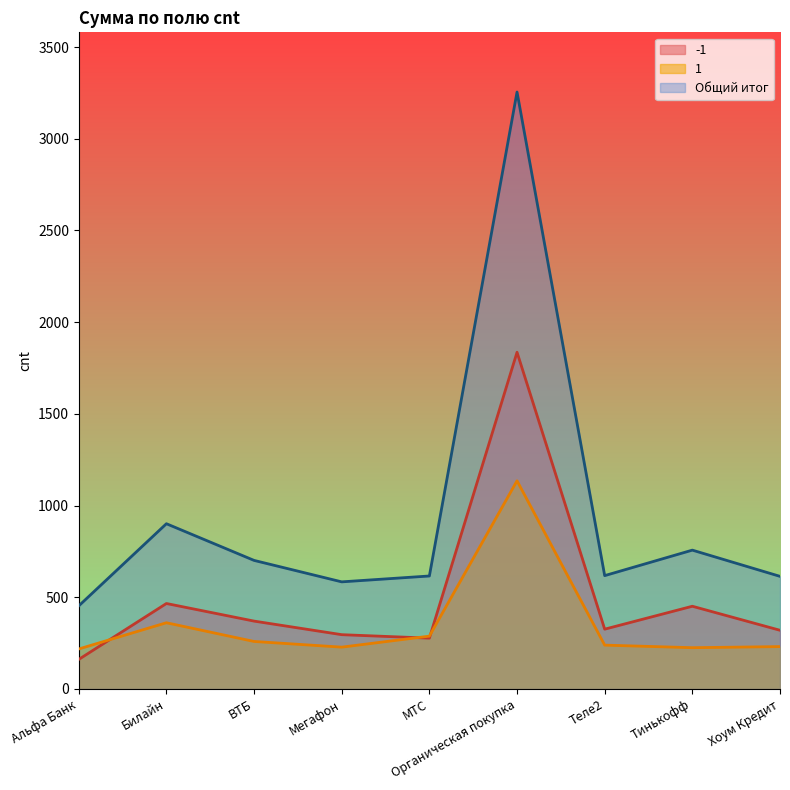

What is the label of the 5th point from the left?

МТС